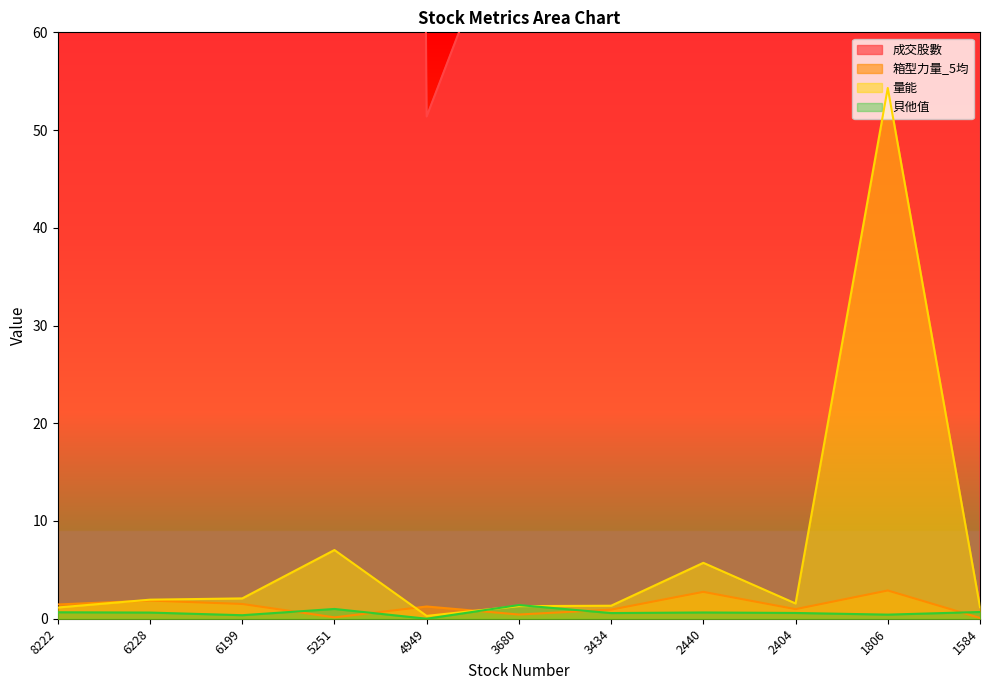

What is the sum of all 貝他值 values?

7.0